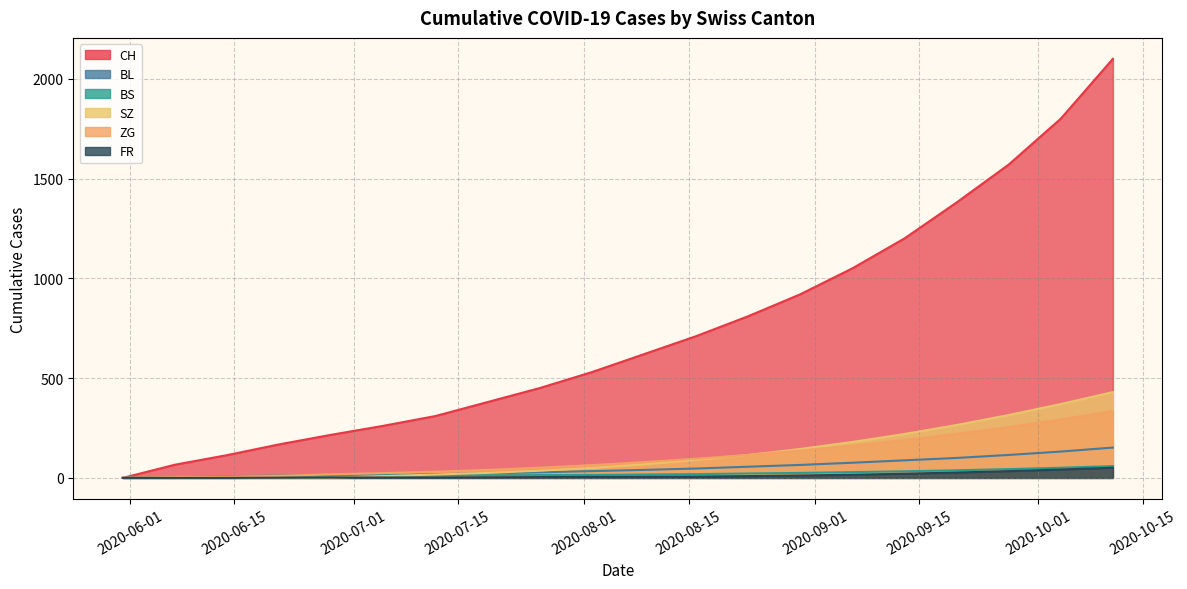

Does the chart have visible grid lines?

Yes